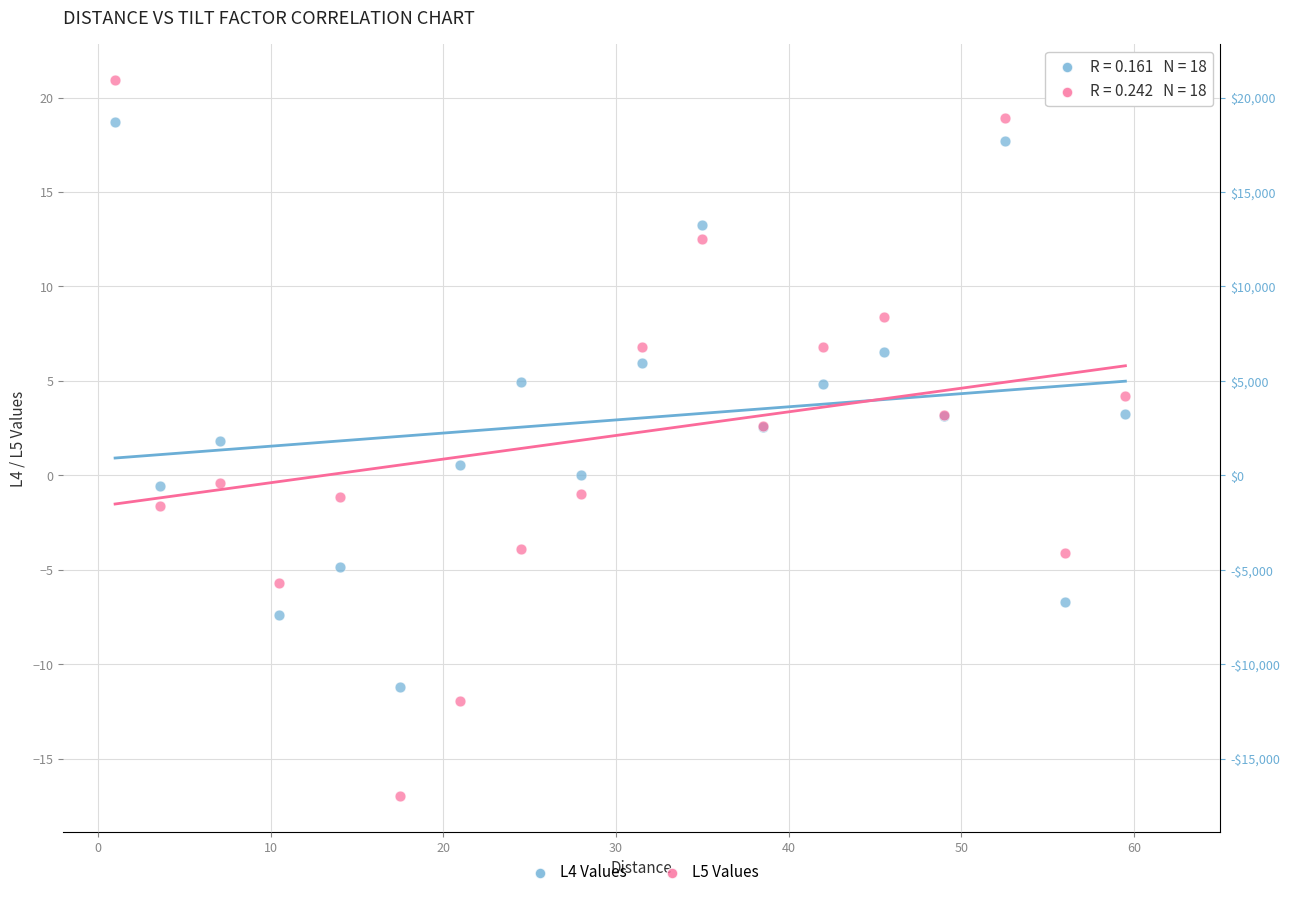

What are all the series names shown in the legend?

L4 Values, L5 Values